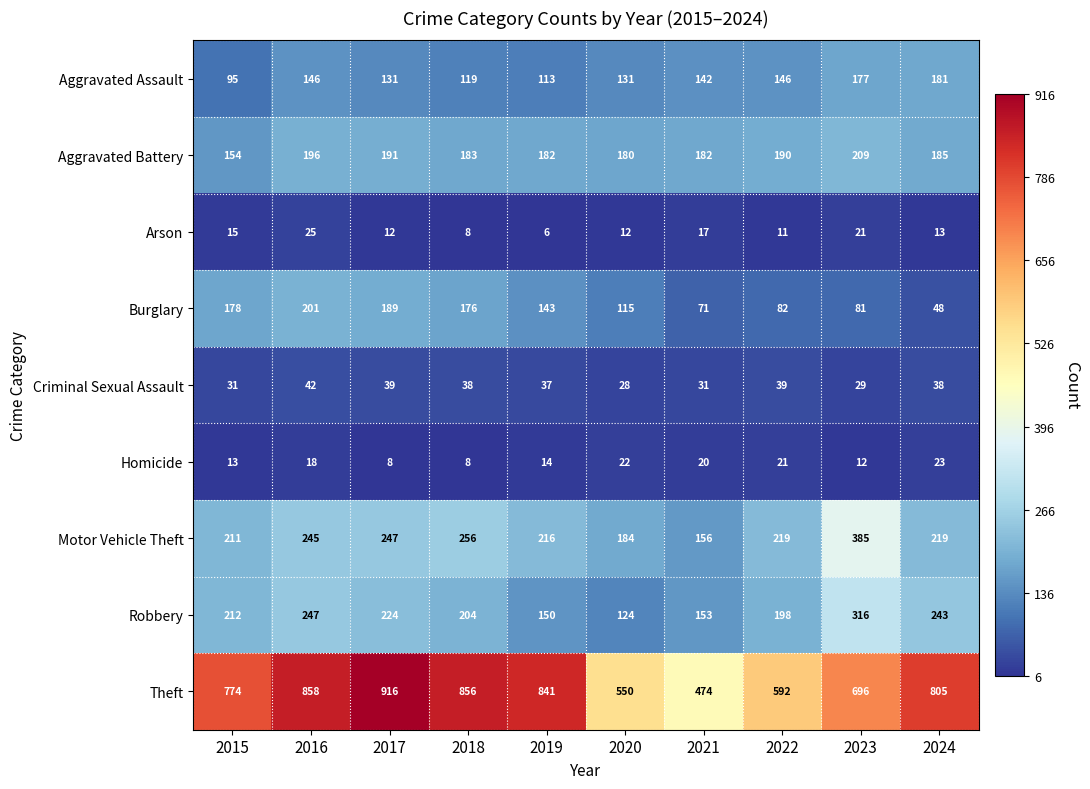

At how many categories does at least one series exceed 188?

10